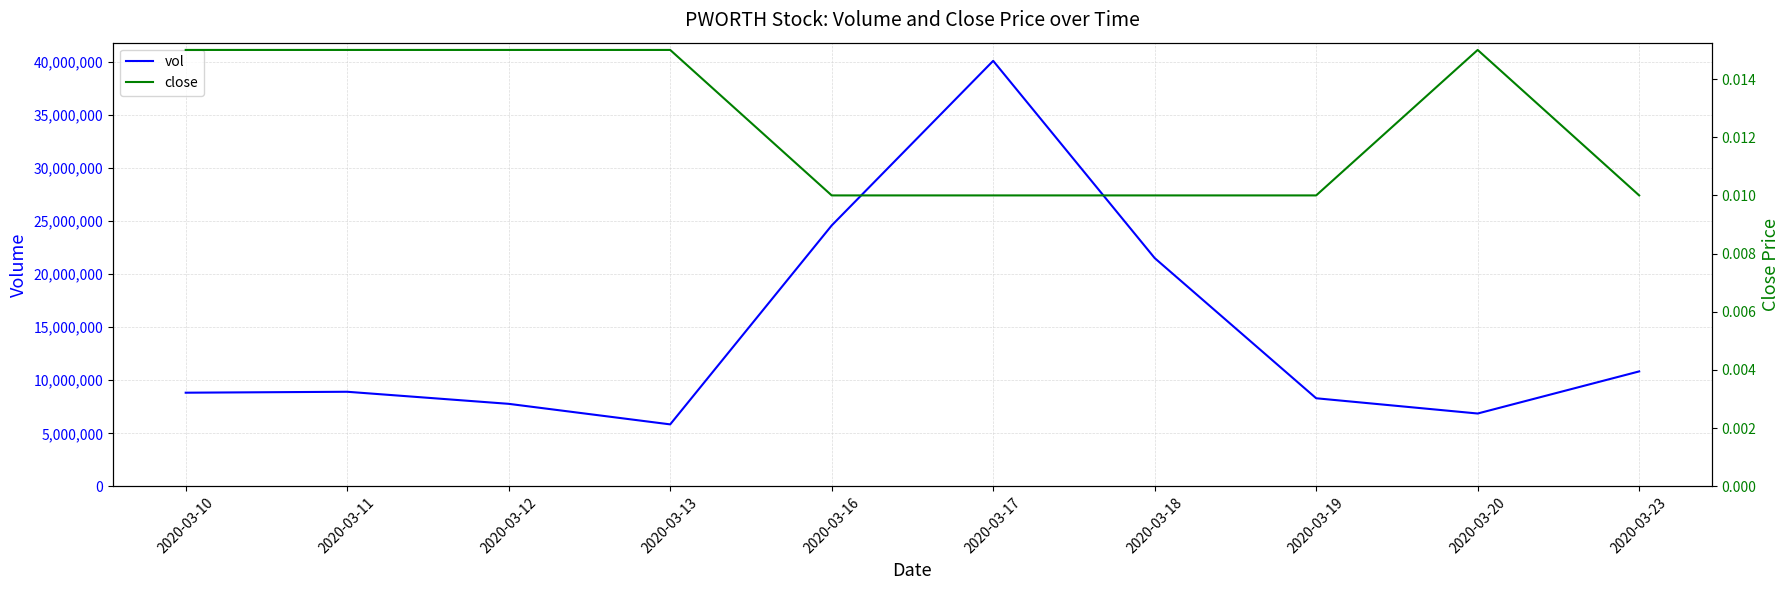

Which series has the largest total across all categories?

vol